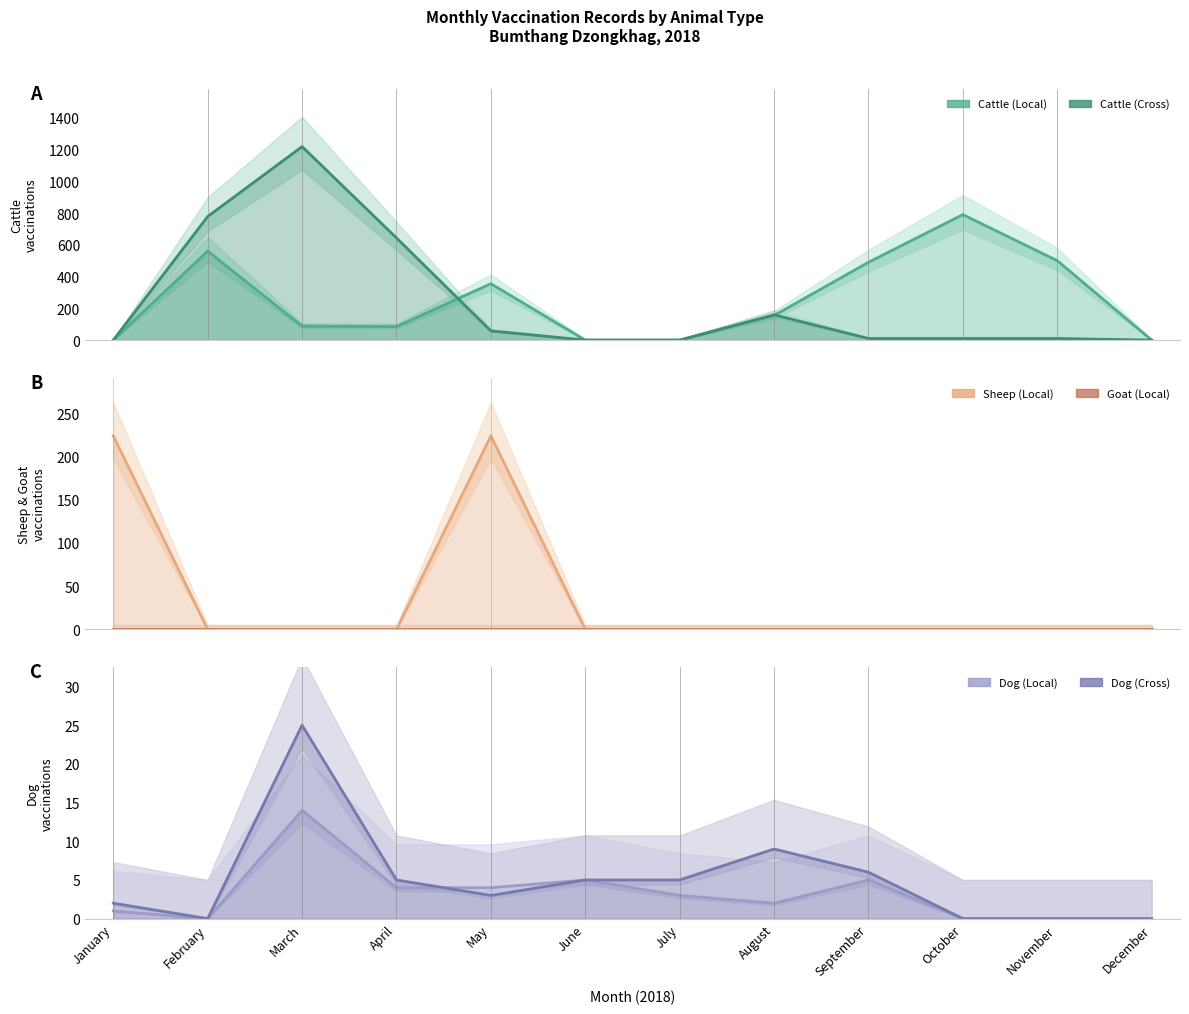

Rank the series at January from lowest to highest value.

Cattle (Local), Cattle (Cross), Goat (Local), Dog (Local), Dog (Cross), Sheep (Local)